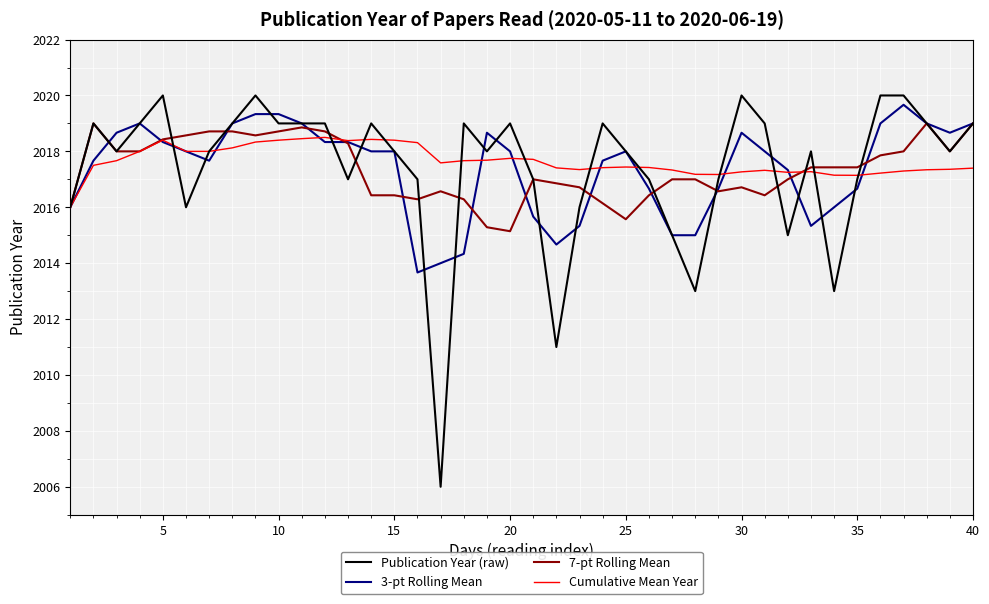

What is the minimum value for Cumulative Mean Year?

2016.0